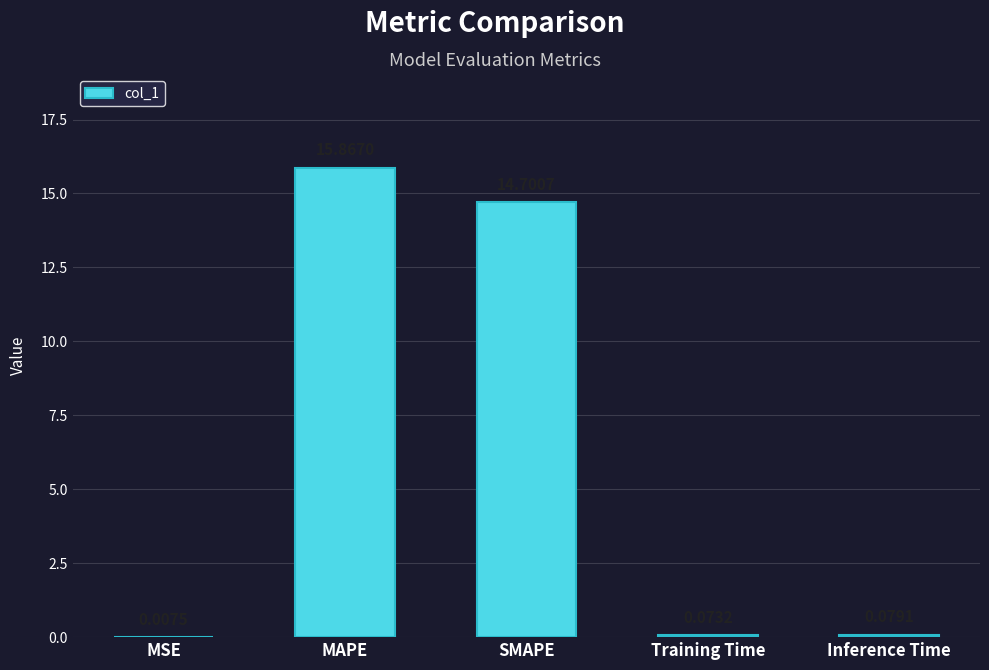

What is the change in value from MAPE to SMAPE?

-1.2